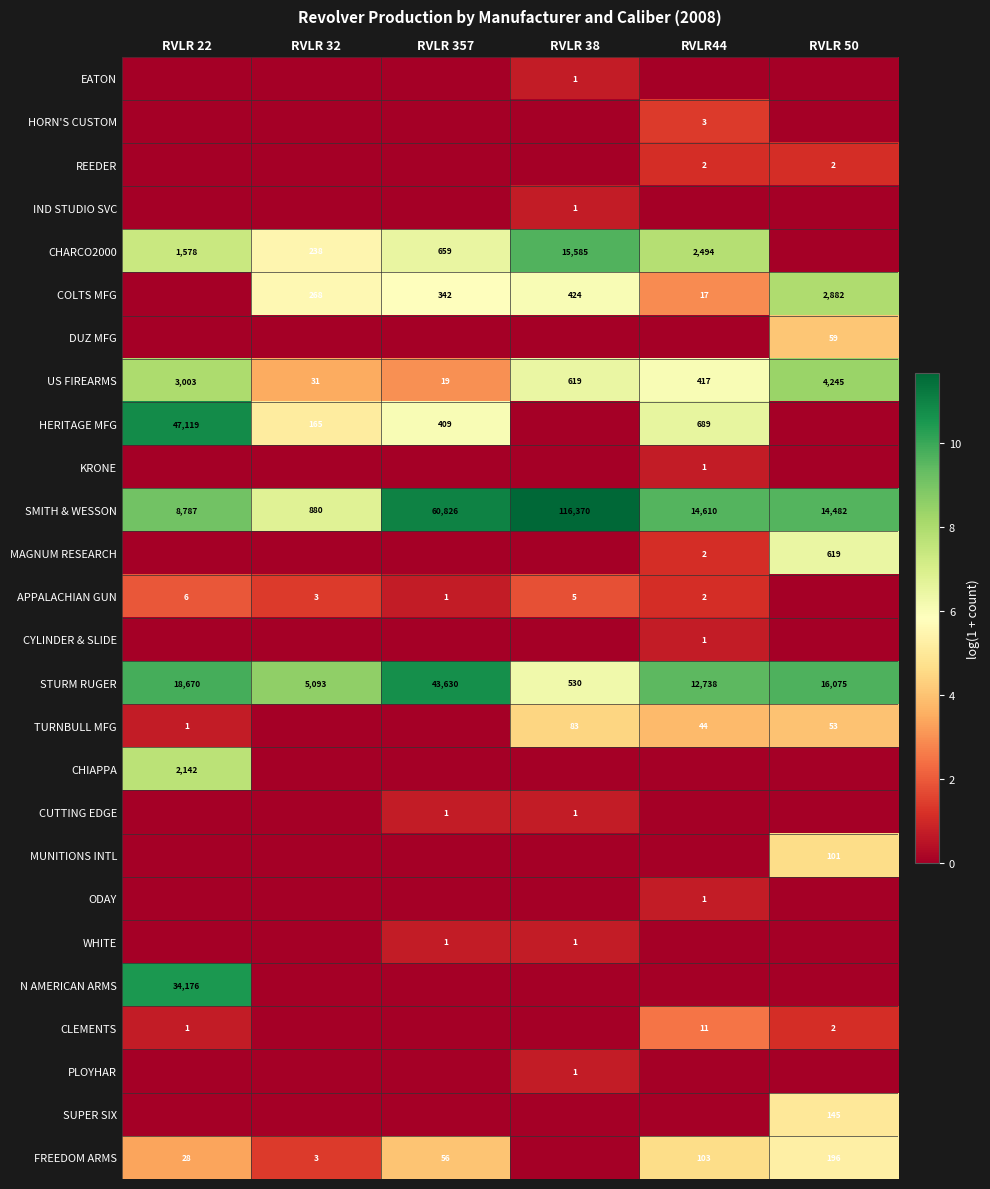

Is the value of TURNBULL MFG at RVLR44 greater than the value of FREEDOM ARMS at RVLR 22?

Yes